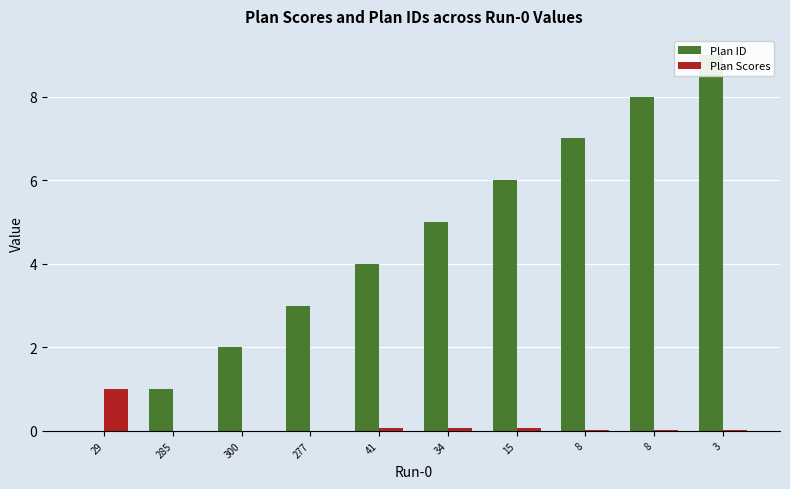

How many groups of bars are there?

10